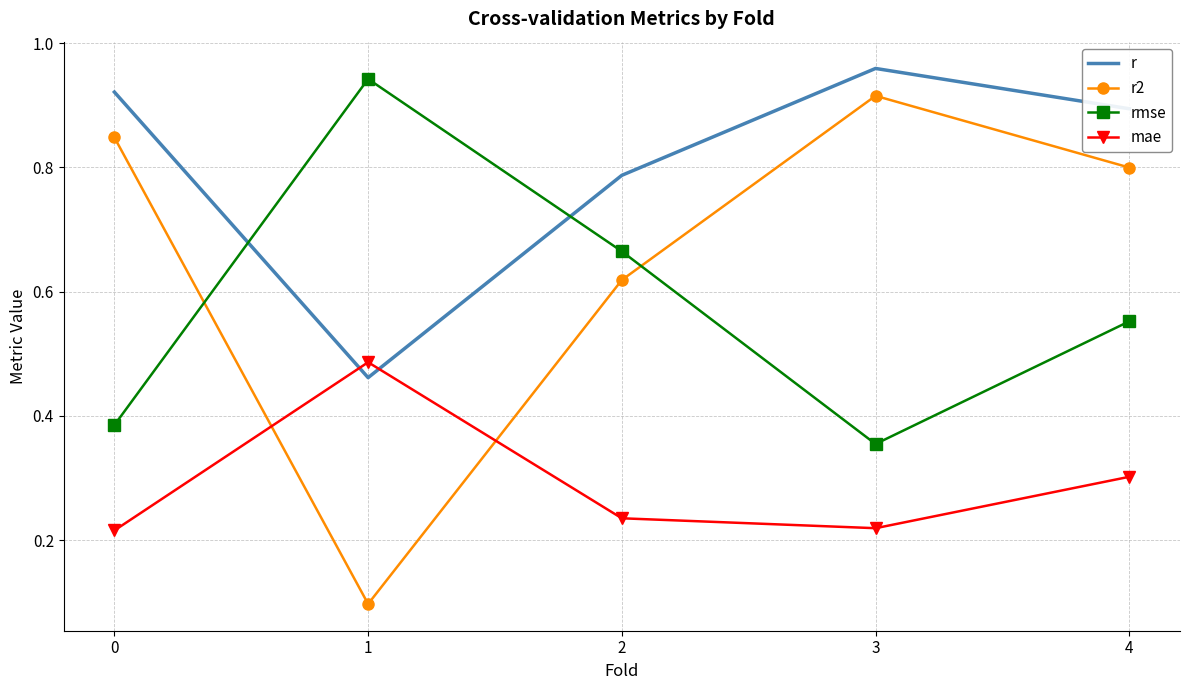

Where is the first local minimum for r?

1